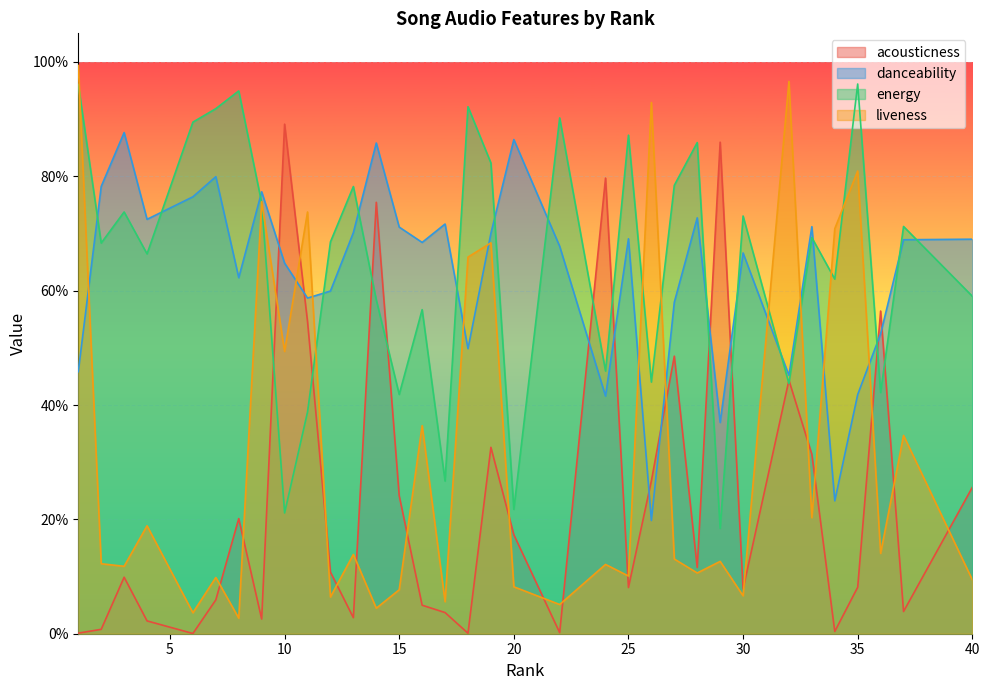

At how many categories does at least one series exceed 0?

34